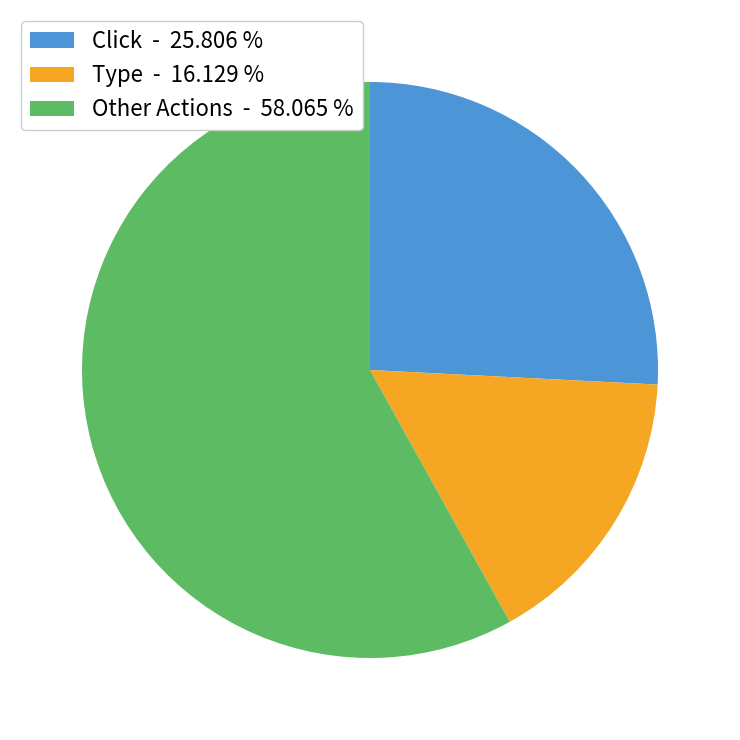

Is there any slice that represents more than half of the pie?

Yes